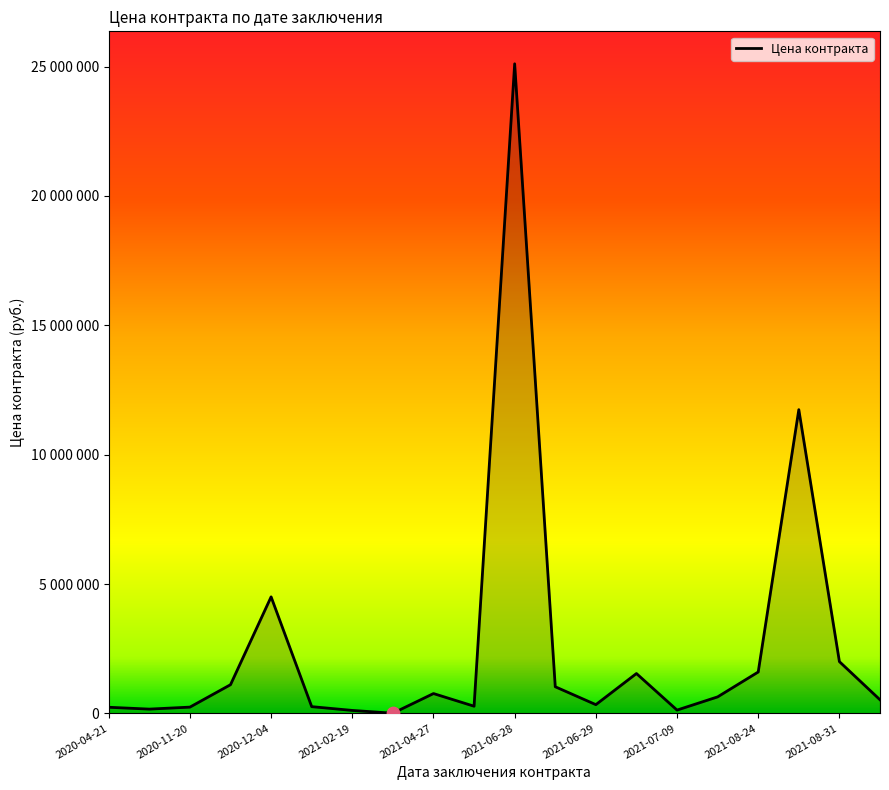

Does the chart have visible grid lines?

No